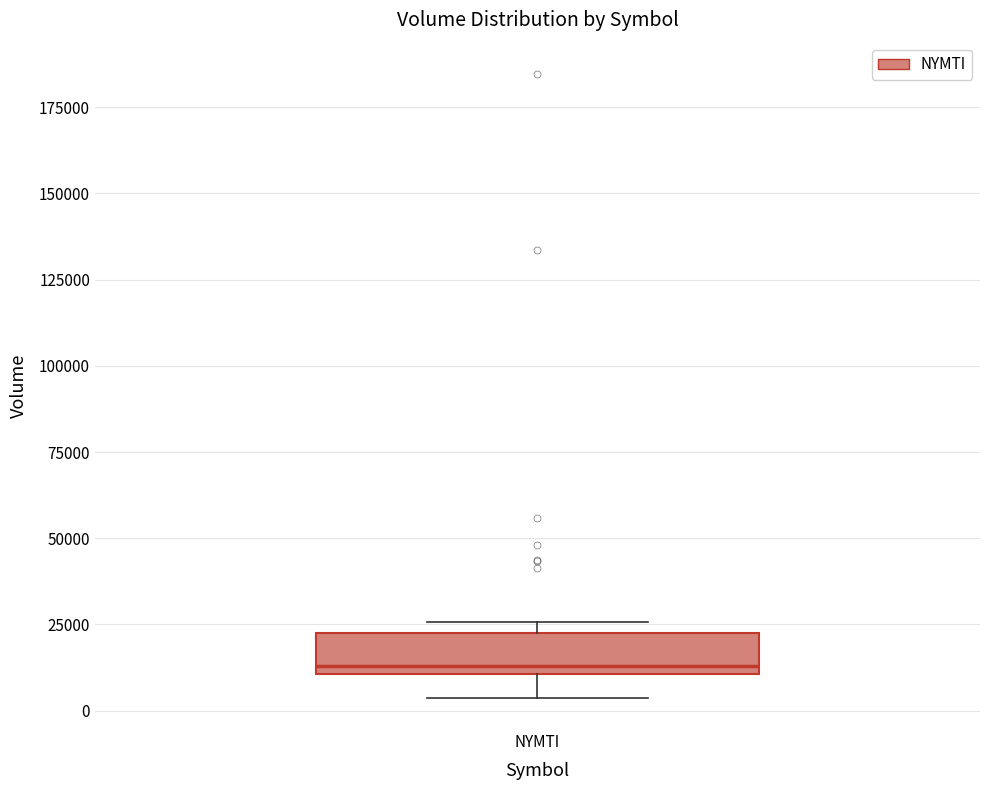

Where does the lower whisker of the box for NYMTI end on the y-axis? The values are not printed on the chart, so give them approximately, as read against the axis.

5000